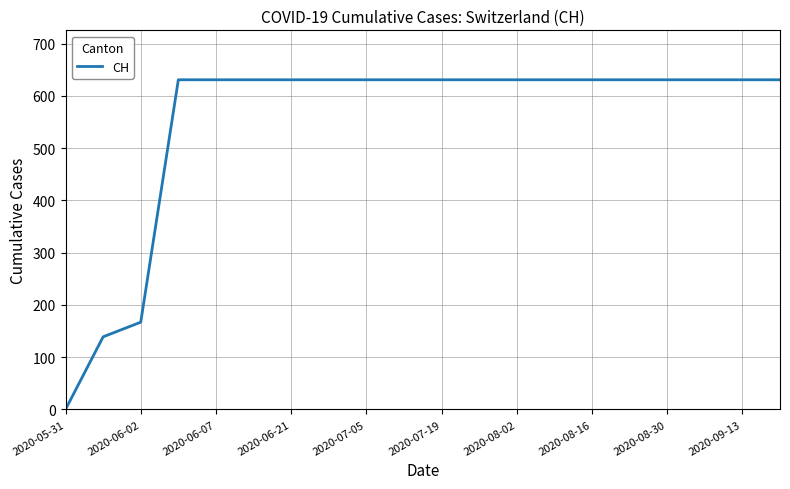

What is the maximum value shown in the chart?

631